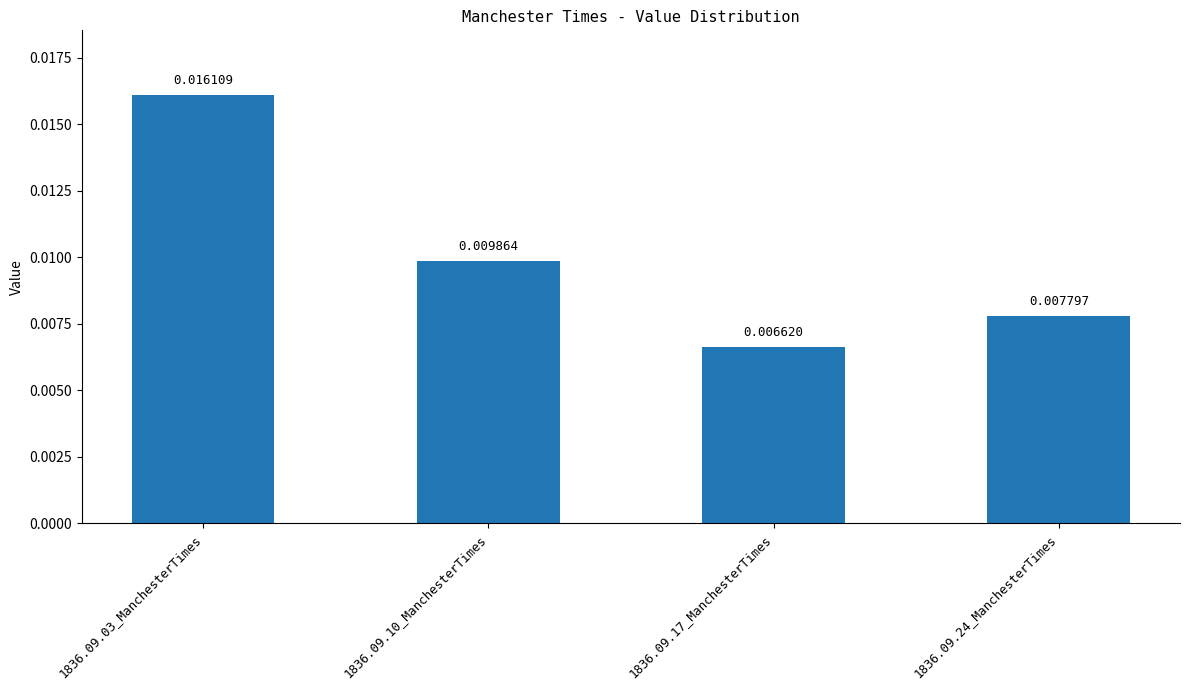

Count the values in the range 0 to 1.

4